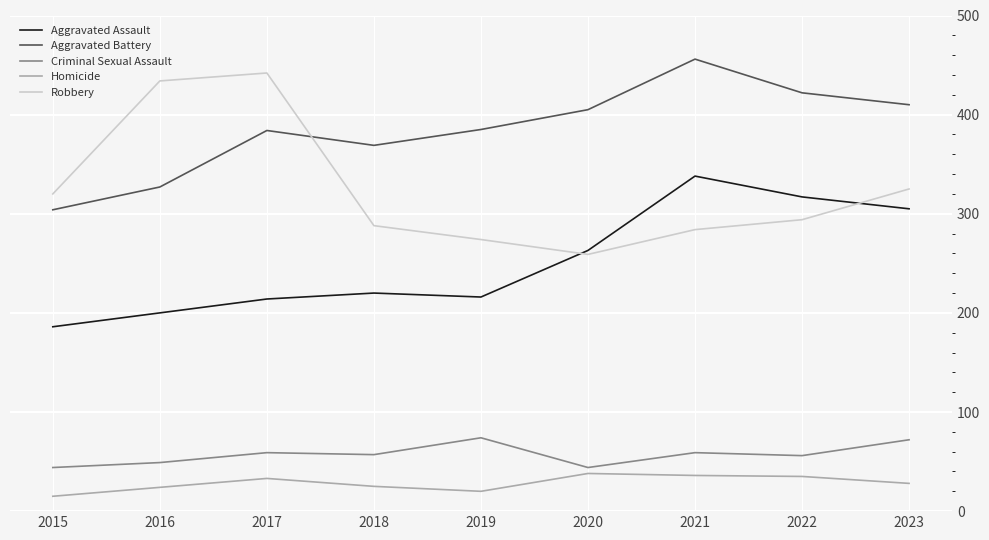

How many interior local peaks does the Aggravated Battery series have?

2